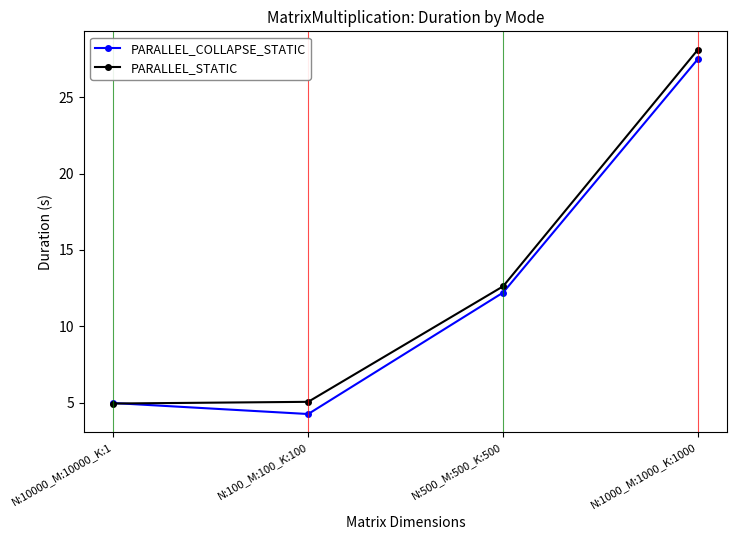

At which label does PARALLEL_STATIC reach its peak?

N:1000_M:1000_K:1000